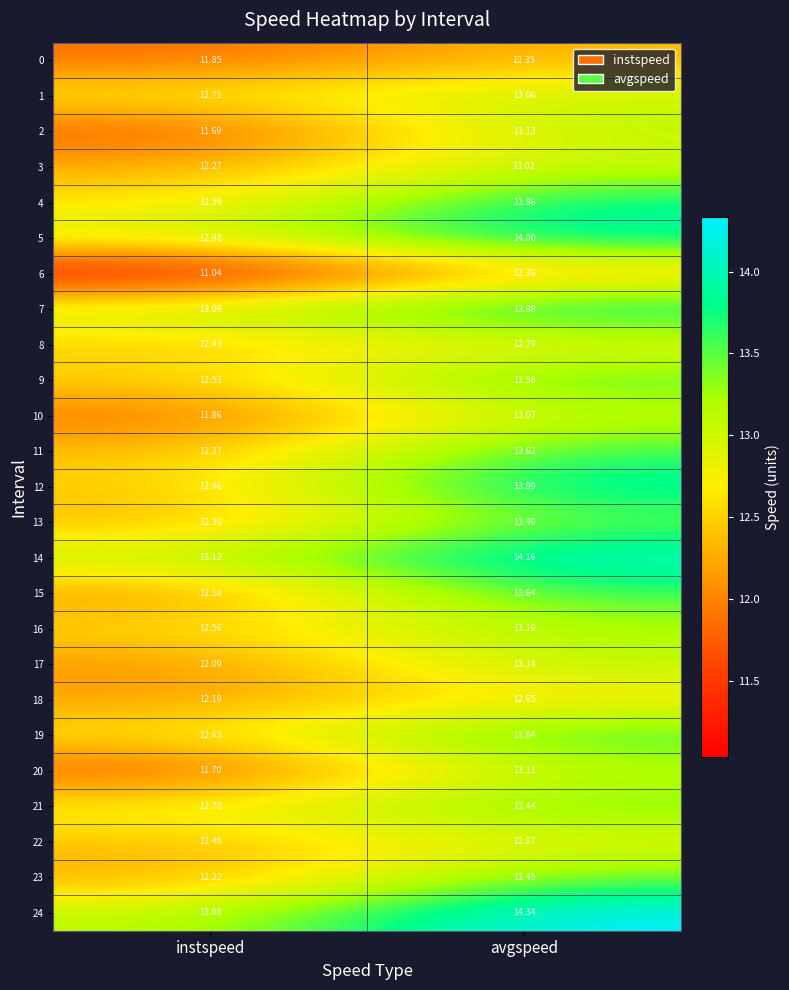

Count the number of categories in the chart.

2